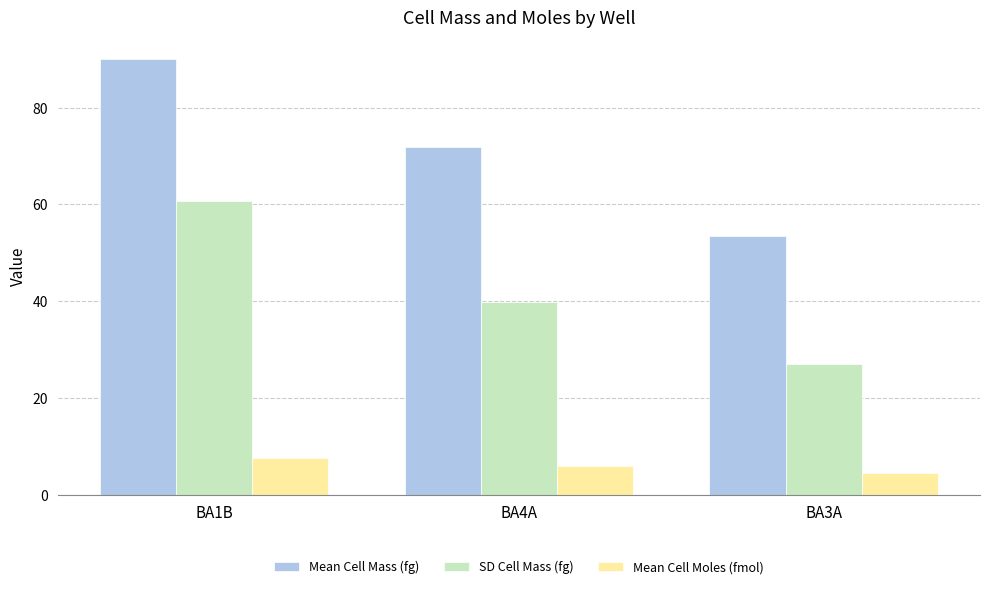

How many data points does each series have?

3